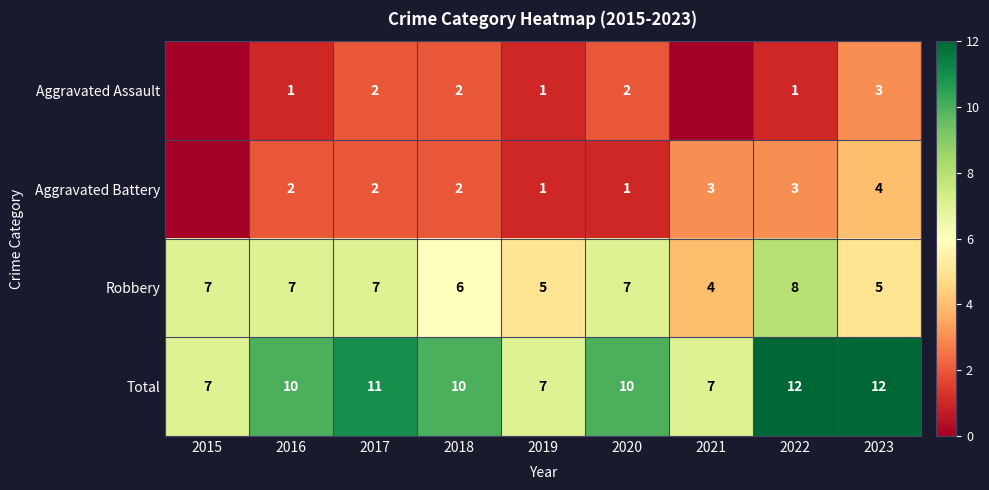

Is the value of Robbery at 2017 greater than the value of Total at 2020?

No